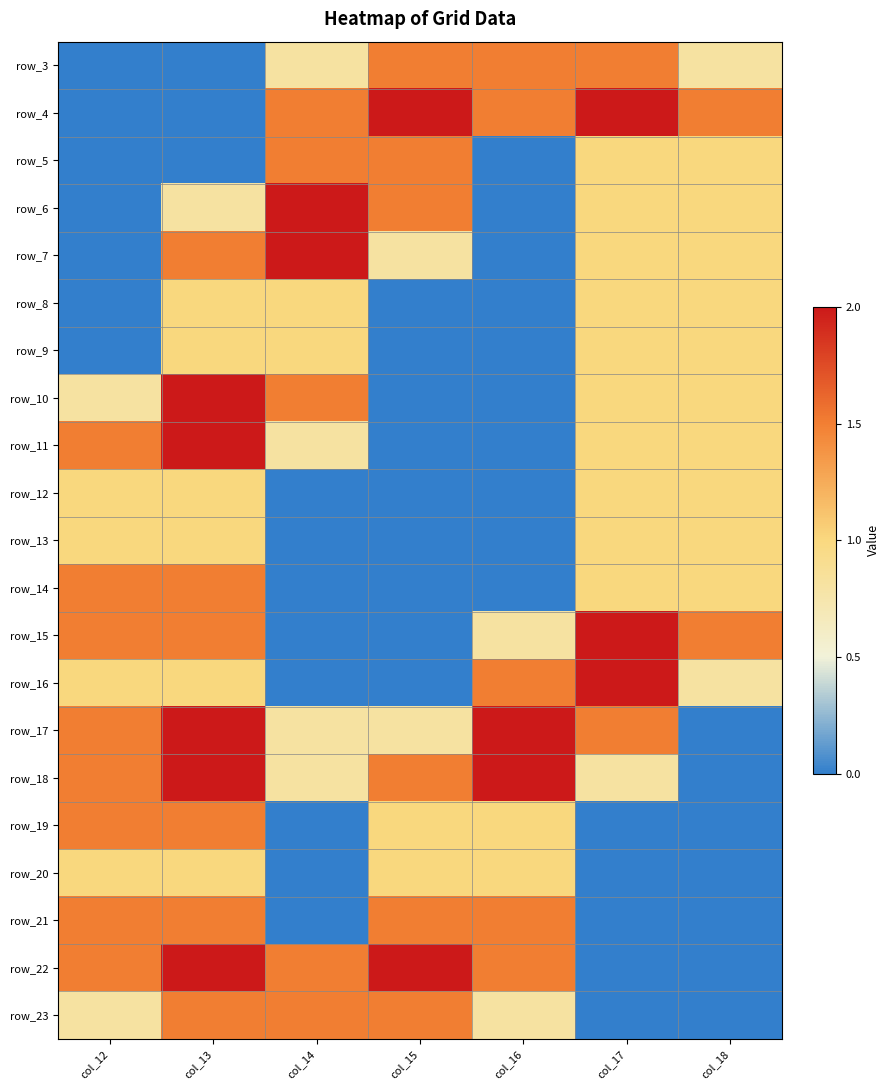

Which category has the highest value across all series?

col_15